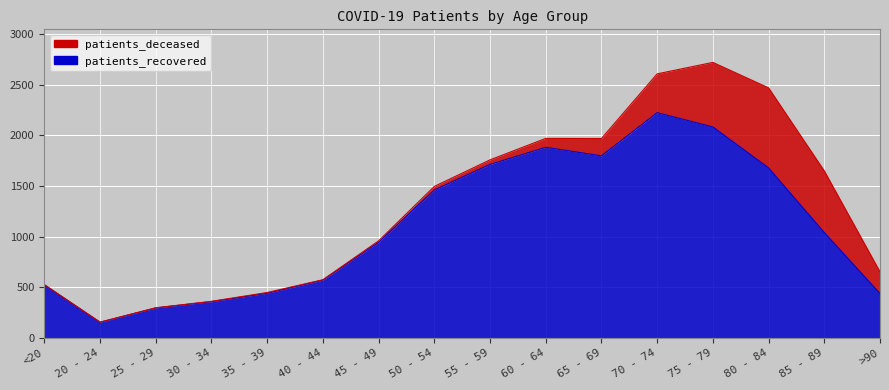

Count the number of values greater than 1041.

7